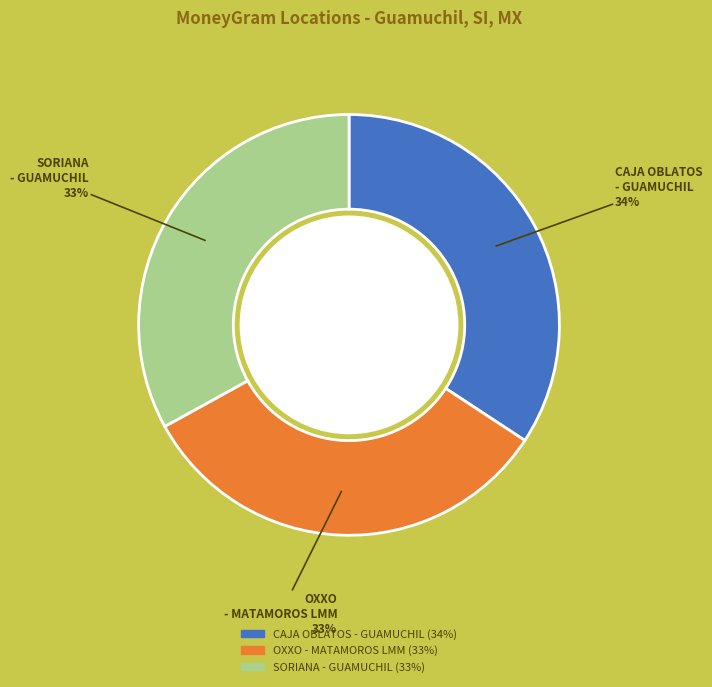

Does any single category account for the majority?

No